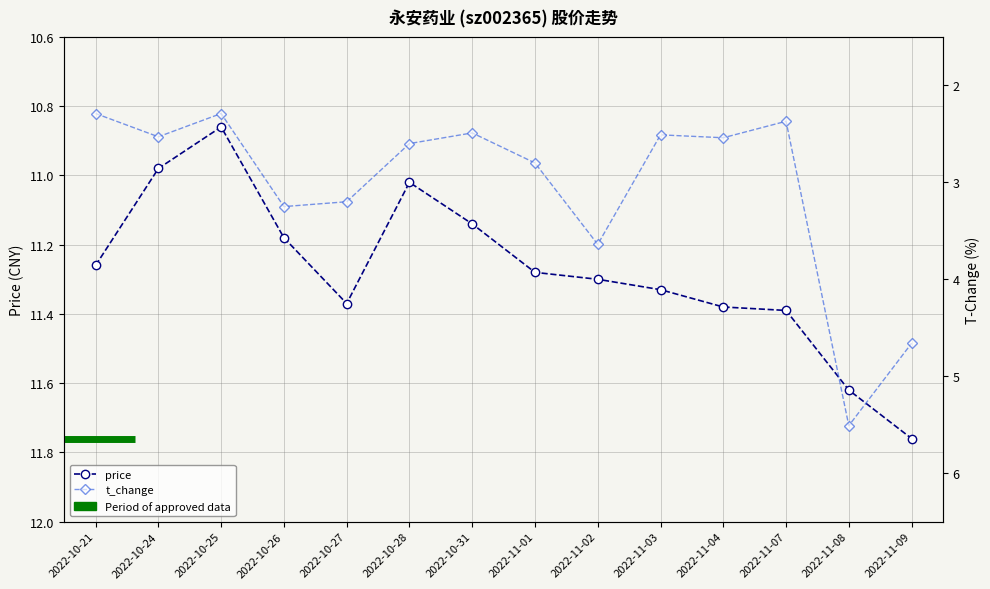

What is the difference between the highest and lowest values at 2022-11-02?

7.7